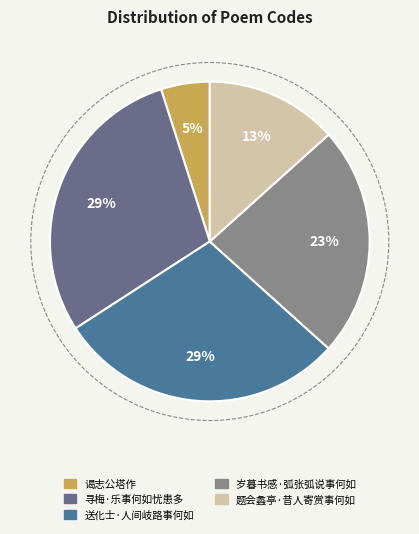

Rank the categories by value from lowest to highest.

谒志公塔作·钟声停苦事何如, 题会蠡亭·昔人寄赏事何如, 岁暮书感·弧张弧说事何如, 送化士·人间岐路事何如, 寻梅·乐事何如忧患多